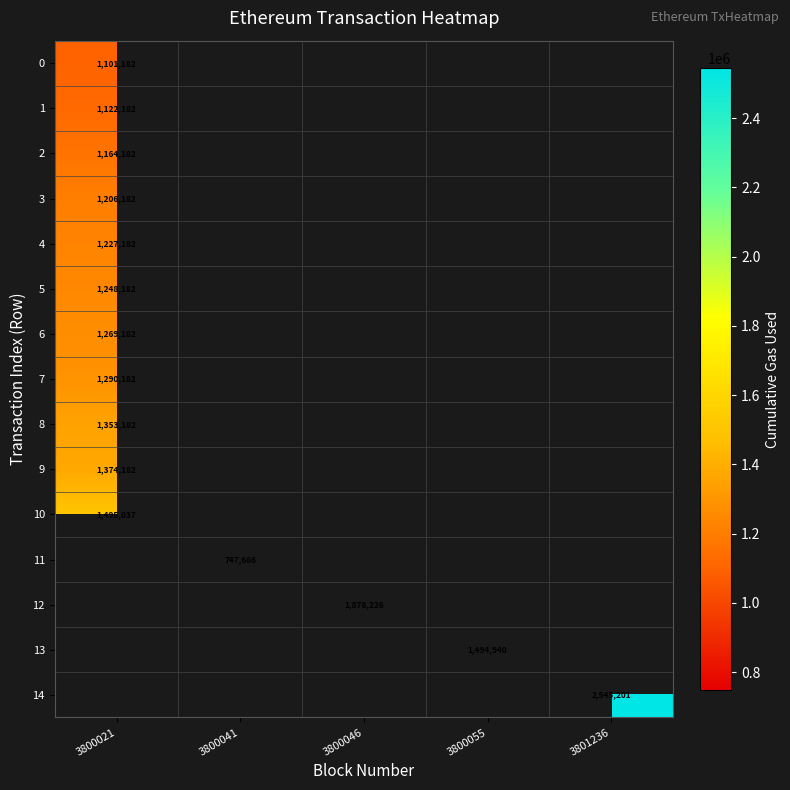

Count the number of data series in this chart.

15